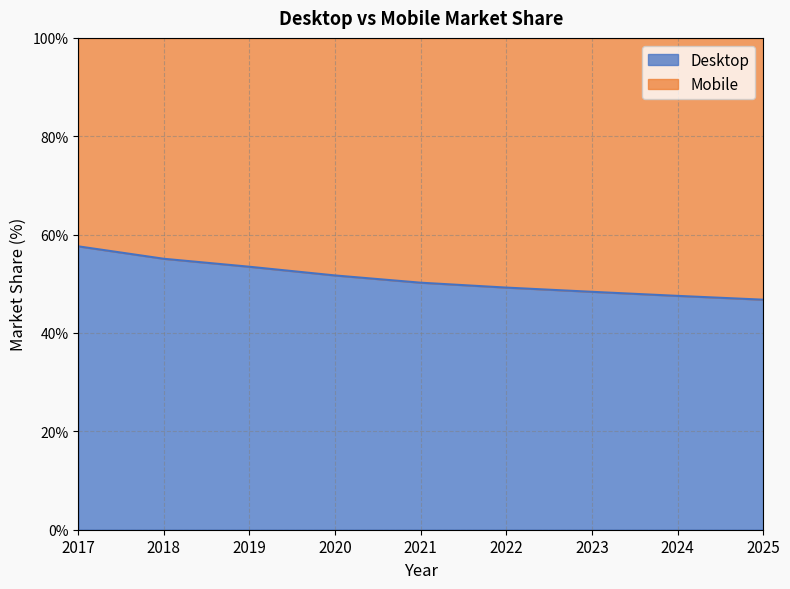

What is the value of the 2nd point from the left?

55.1